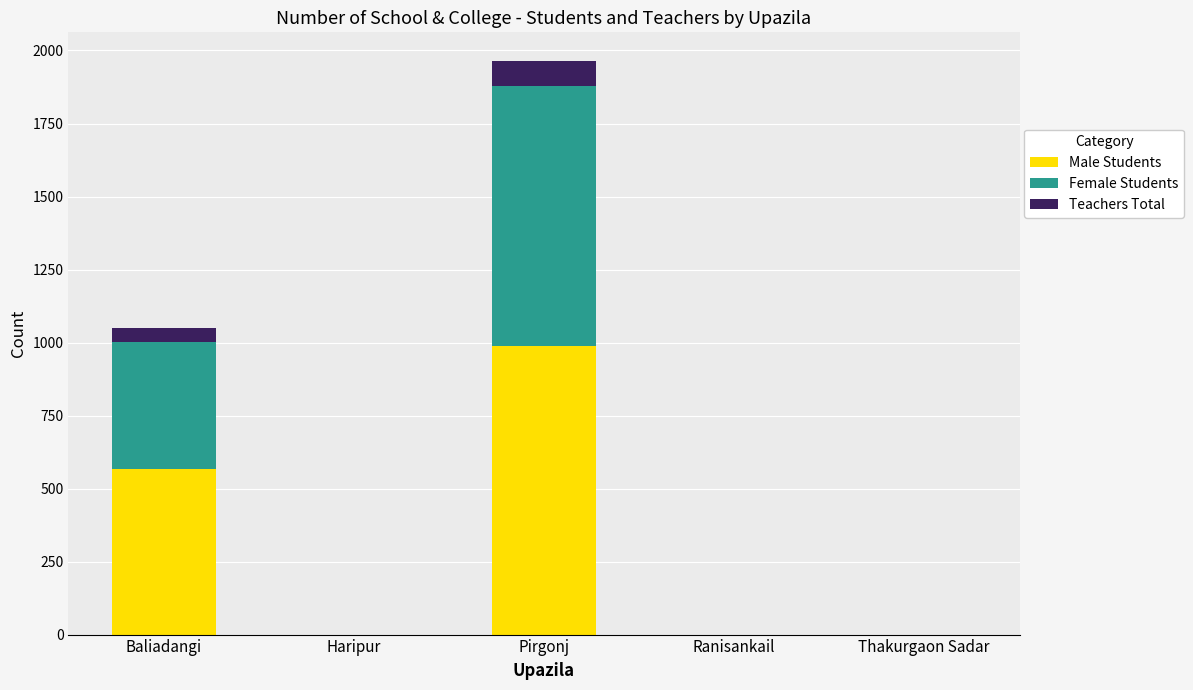

Reading left to right, list the values for the Male Students series.

Baliadangi=567	Haripur=0	Pirgonj=987	Ranisankail=0	Thakurgaon Sadar=0